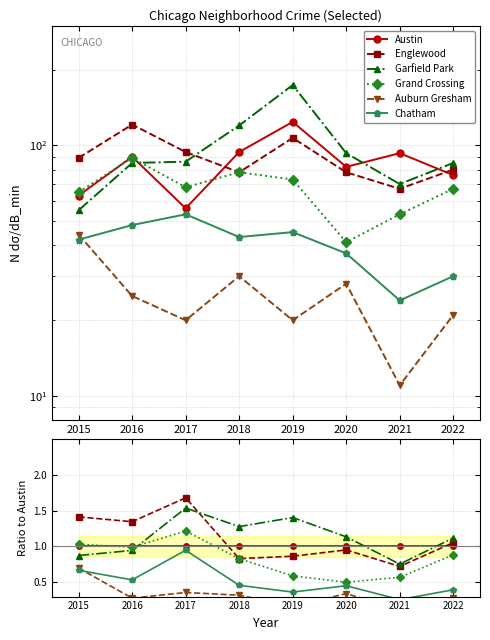

What is the approximate value of Garfield Park at 2016?

0.9